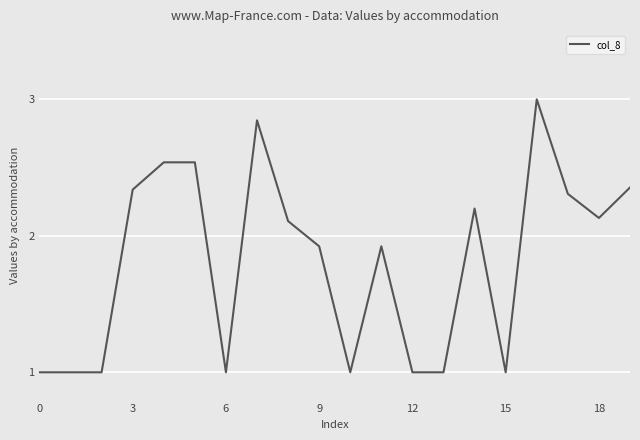

What is the average value?

1.8